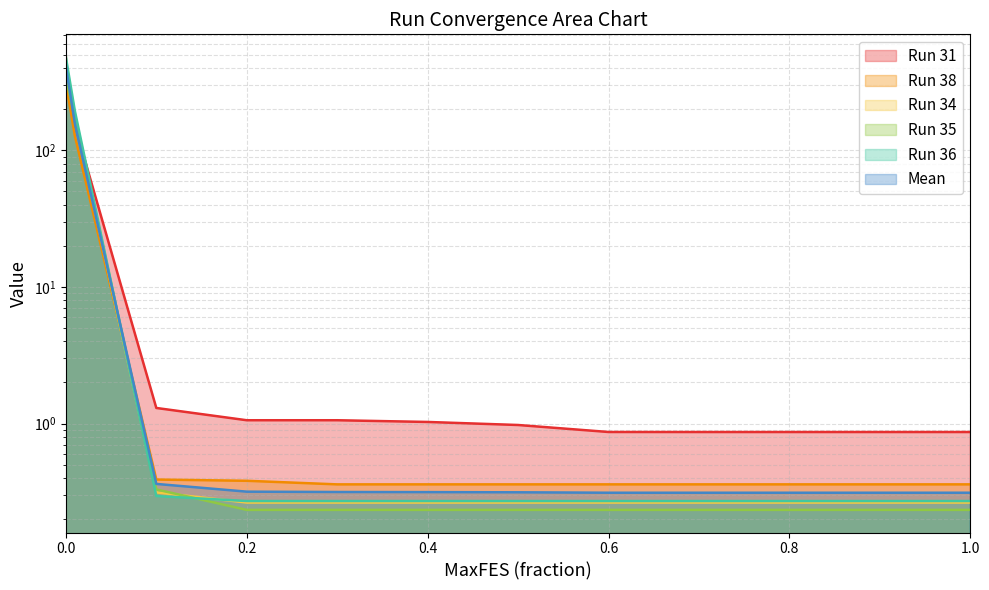

What is the total value across all series at 0.3?

2.5